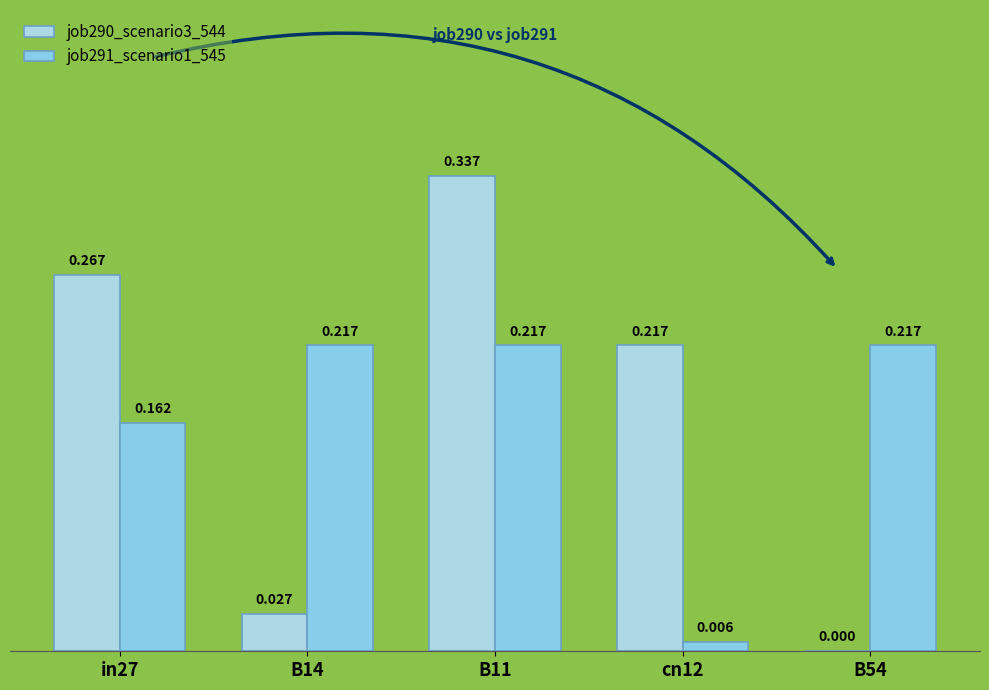

At which category is the sum across all series the highest?

B11